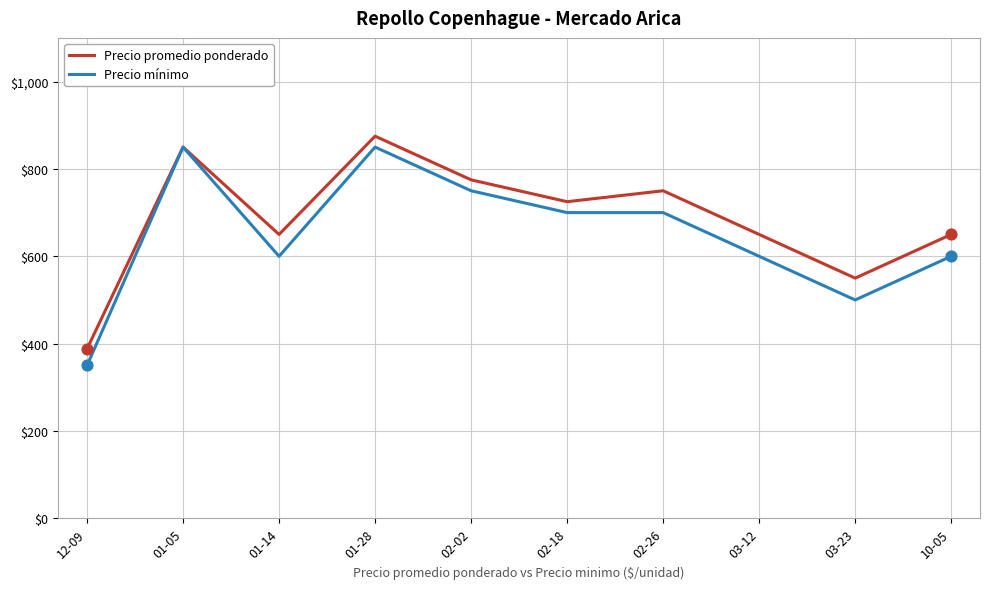

What is the difference between the highest and lowest values at 01-28?

25